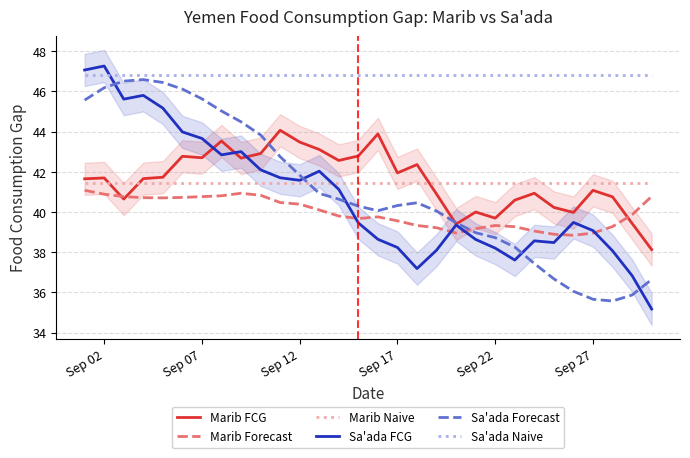

How many intersections are there between Sa'ada FCG and Marib Forecast?

5